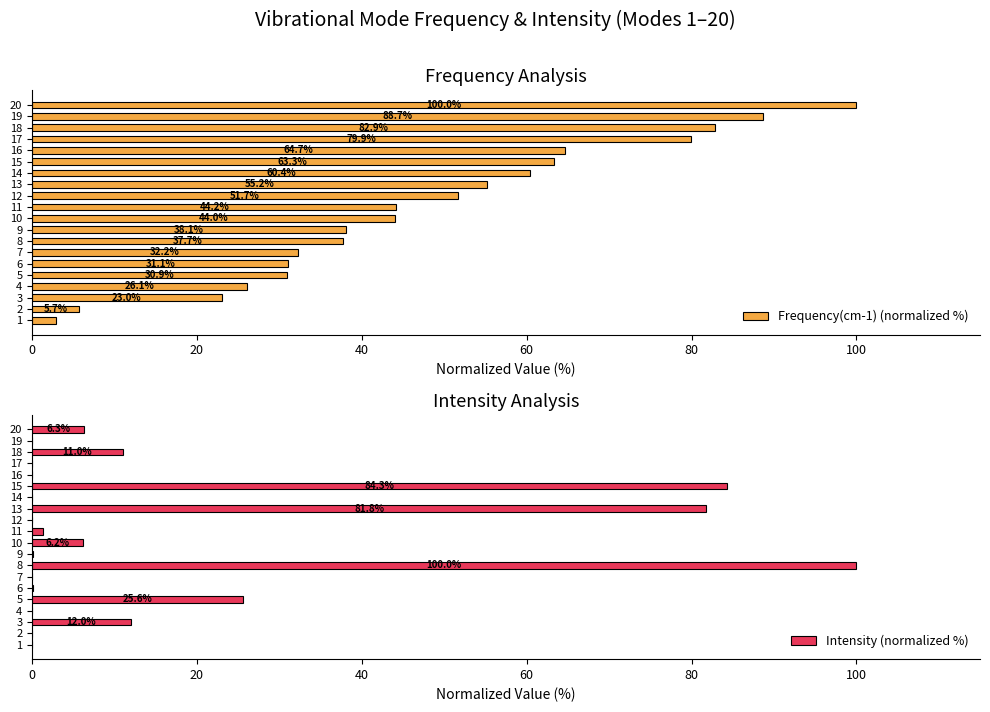

What is the highest value of the Frequency(cm-1) (normalized %) series?

100.0